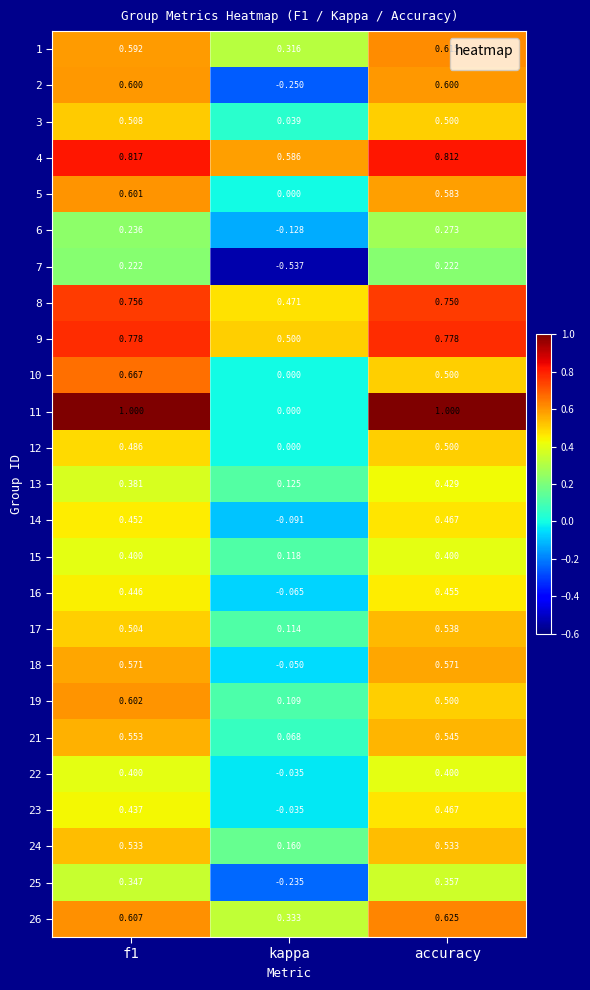

How many categories are shown in the chart?

3